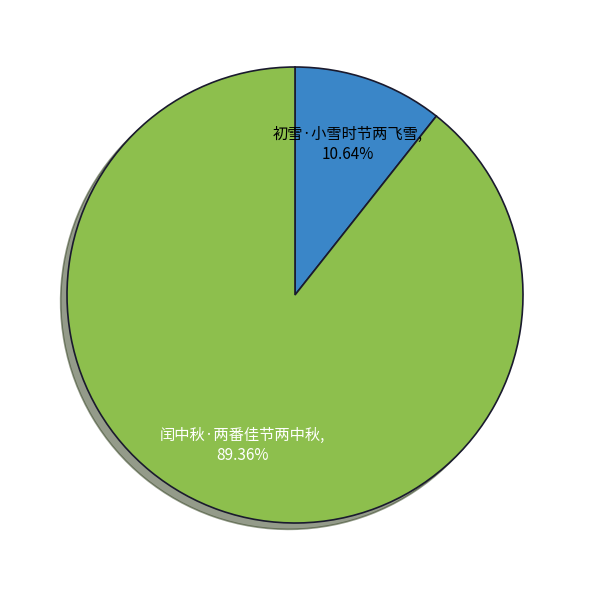

How many segments does this pie chart have?

2